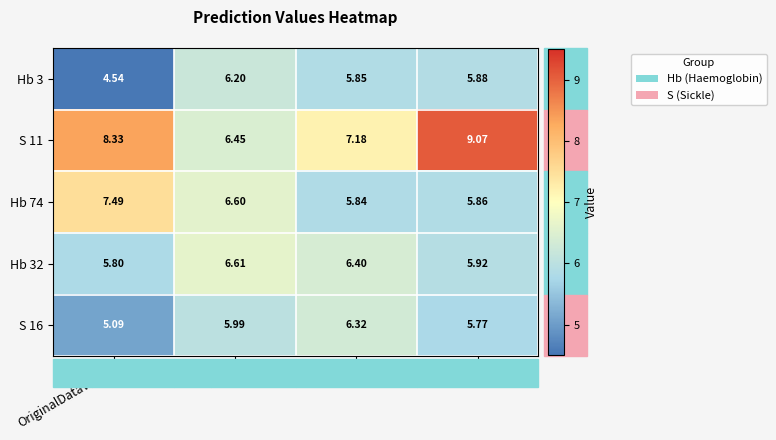

Is the value of Hb 74 at SVM greater than the value of S 11 at OriginalDataValue?

No